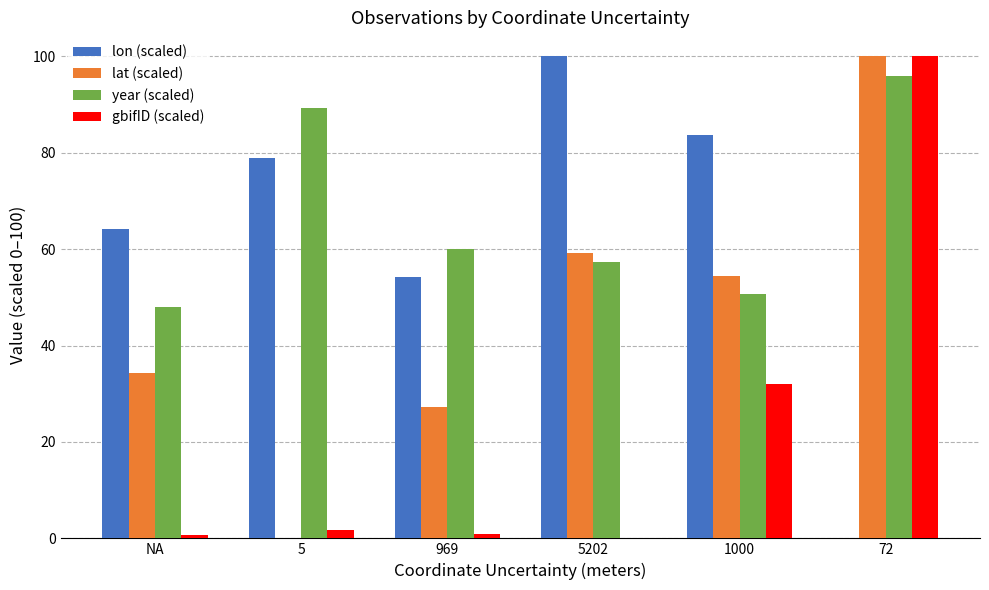

True or false: lon (scaled) has a value of 79.0 at 5.

True